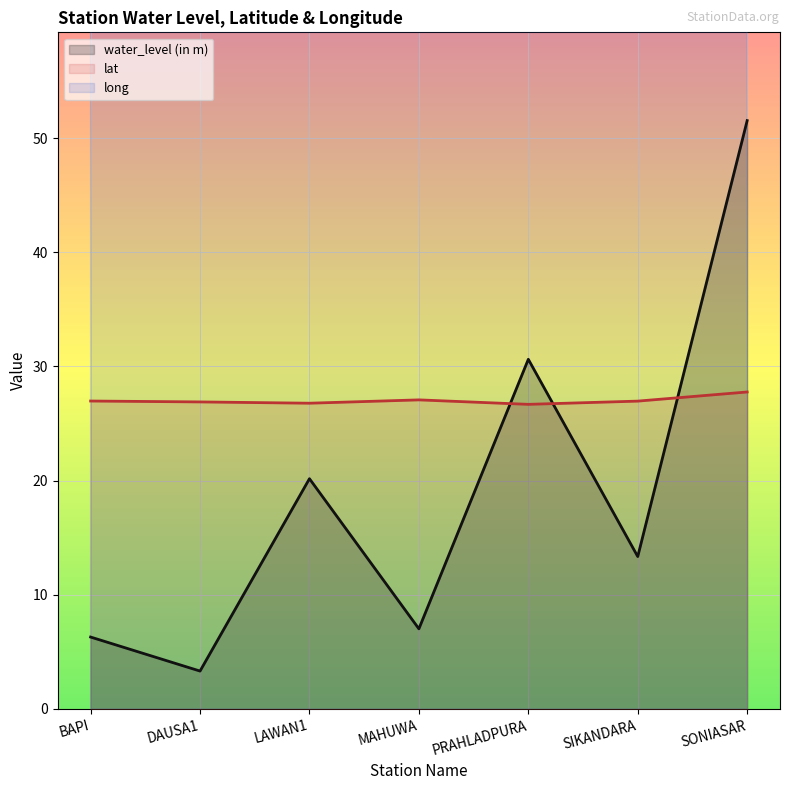

How many data points in long are above 76?

6